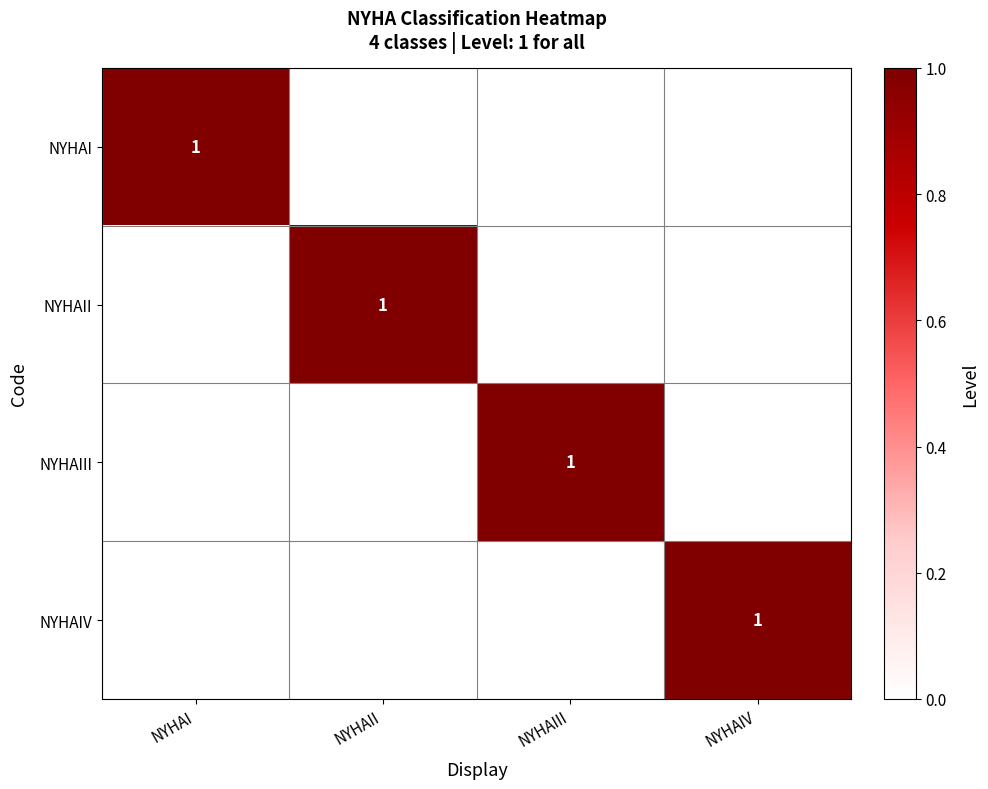

What is the difference between the NYHAII values at NYHAI and NYHAII?

1